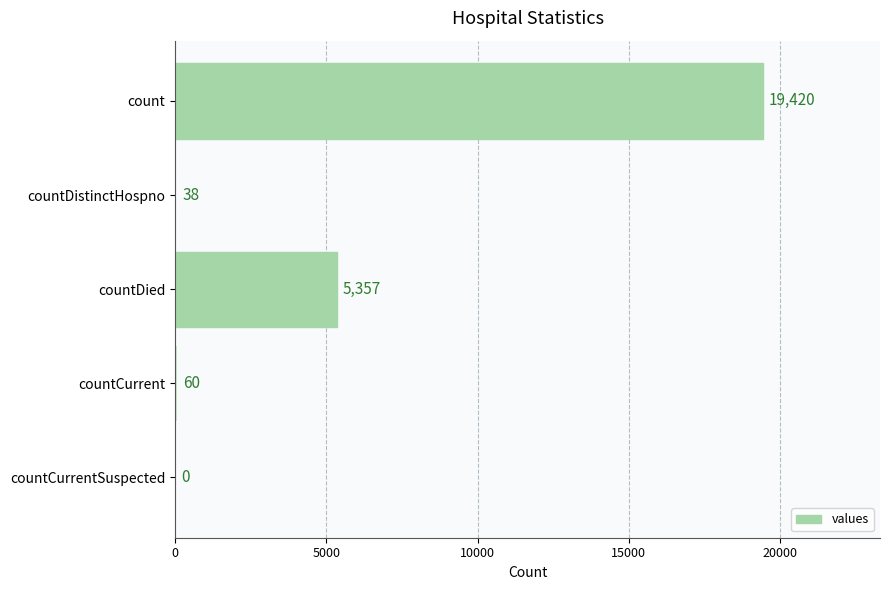

Reading top to bottom, transcribe all the data shown in this chart.

count=19420	countDistinctHospno=38	countDied=5357	countCurrent=60	countCurrentSuspected=0